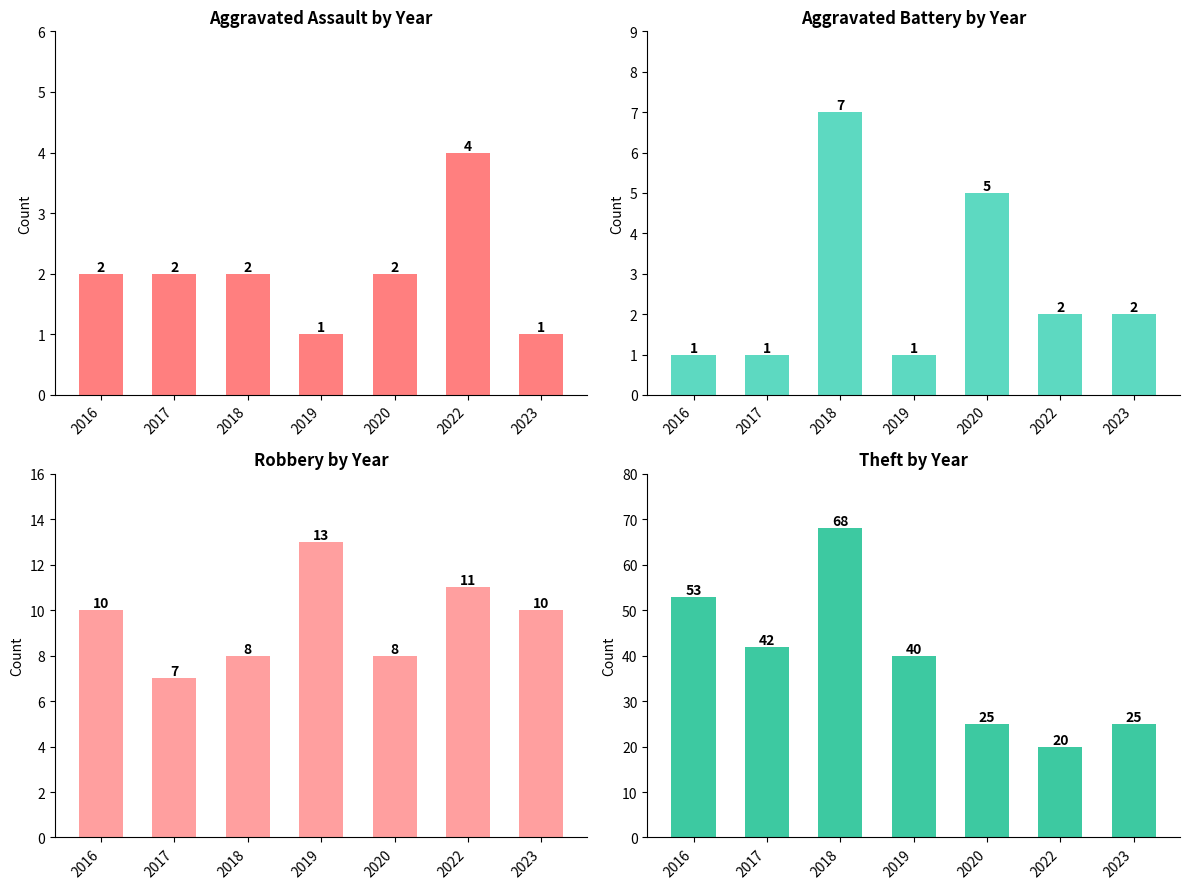

How many data points in Theft are less than 40?

3